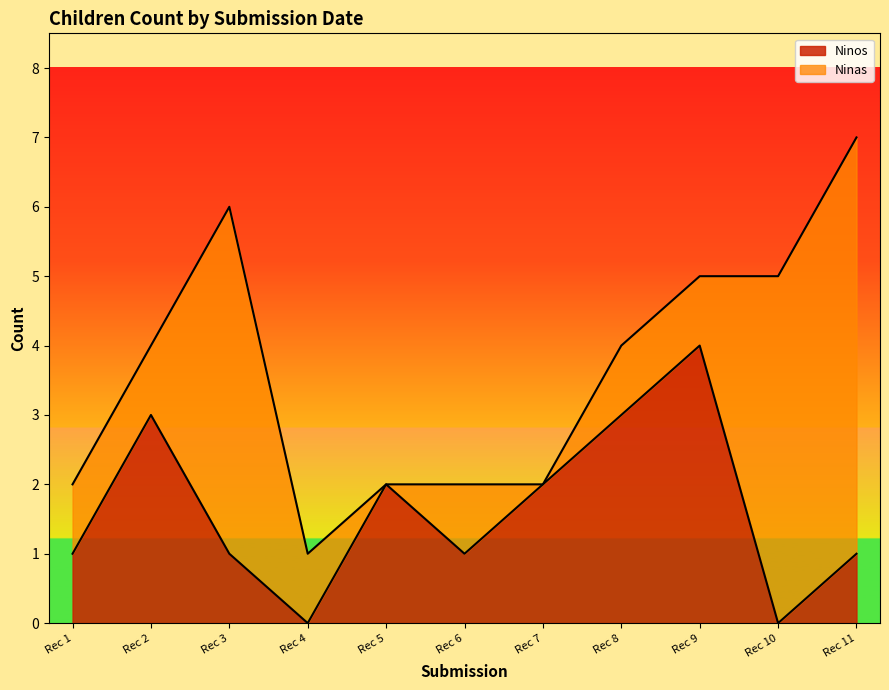

Which category has the highest value in the Ninos series?

Rec 9